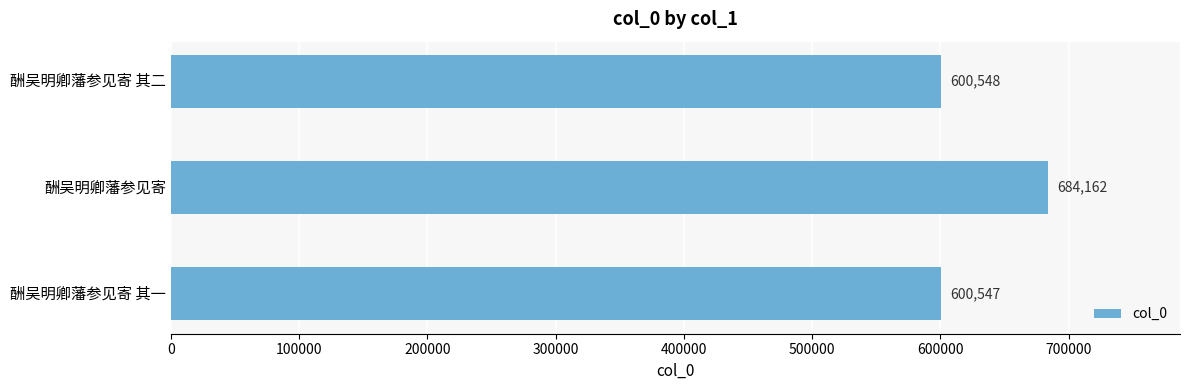

The chart shows a value of 284607 at 酬吴明卿藩参见寄. True or false?

False